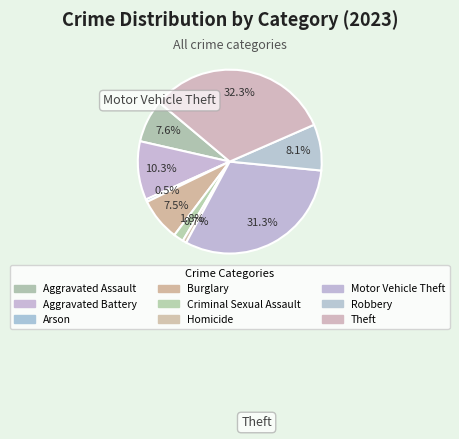

Do Motor Vehicle Theft and Criminal Sexual Assault together represent more than half of the pie?

No